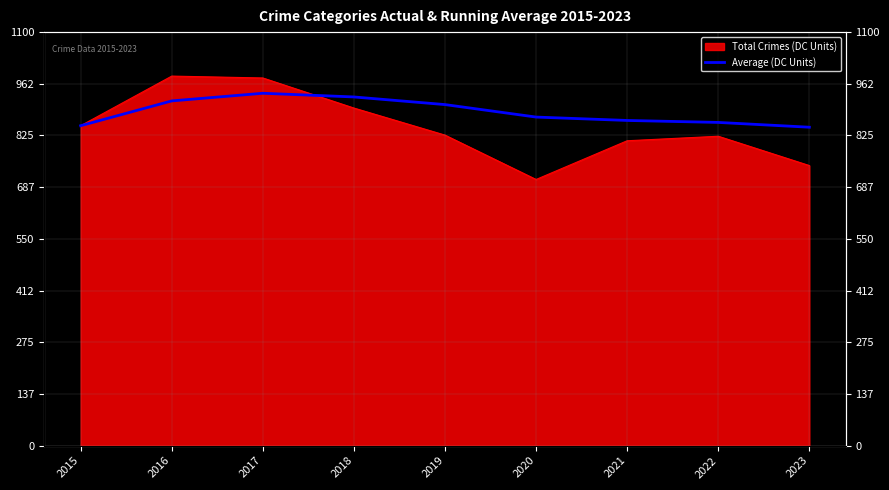

Read the value at 2017.

937.3